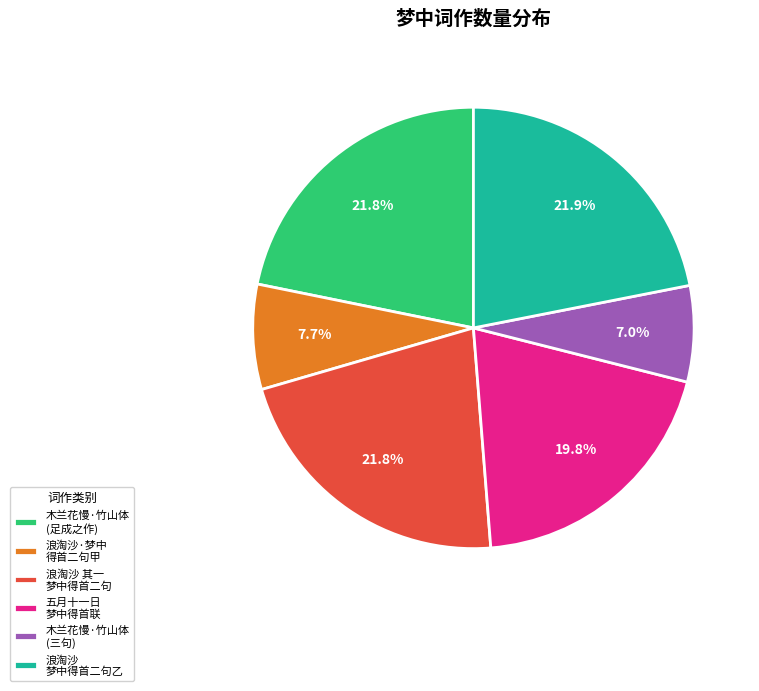

Which category has the smallest portion of the pie?

木兰花慢·竹山体 (三句)